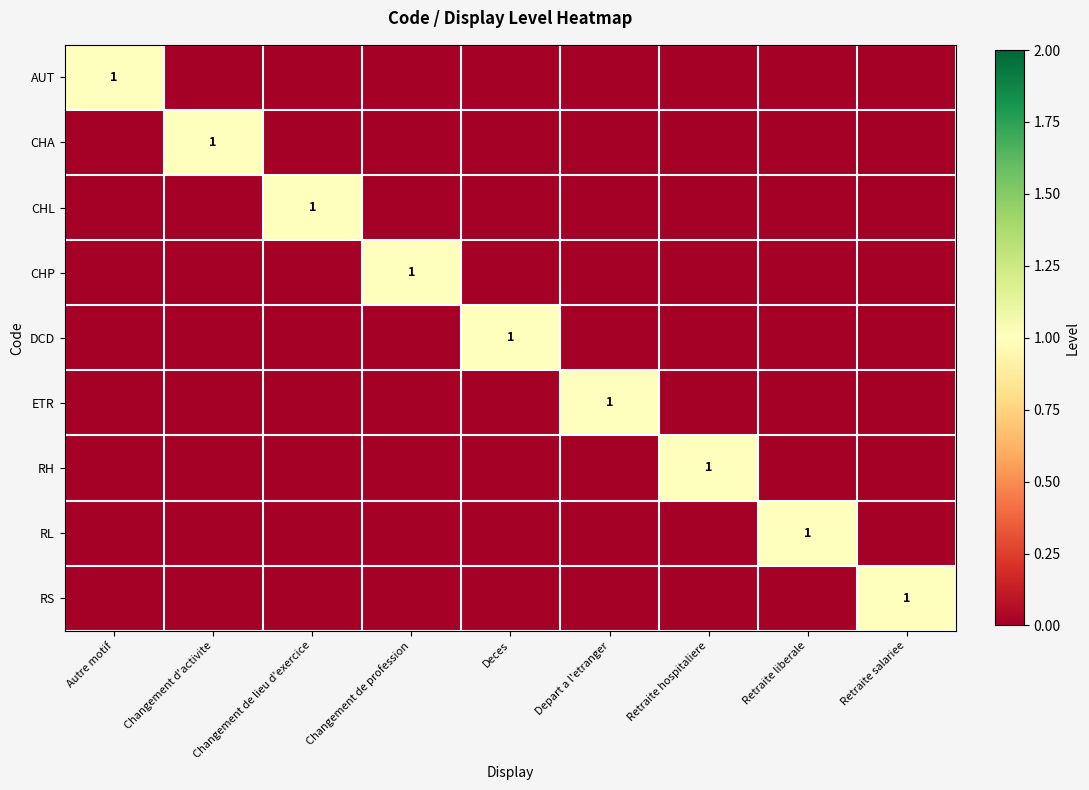

True or false: RH has a value of 1 at Retraite hospitaliere.

True